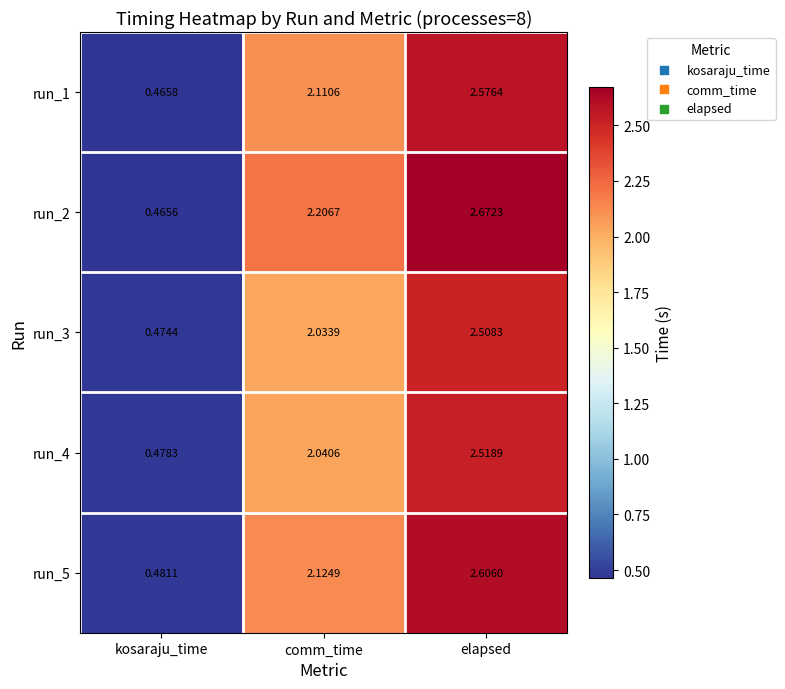

List the labels in order of run_1 value, largest first.

elapsed, comm_time, kosaraju_time